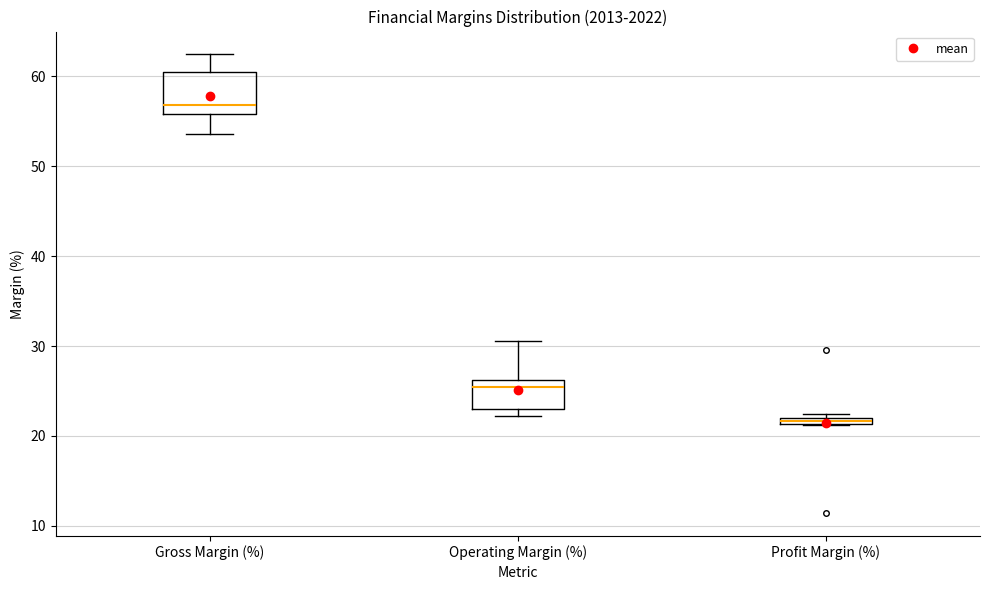

Which box's median line is the lowest?

Profit Margin (%)